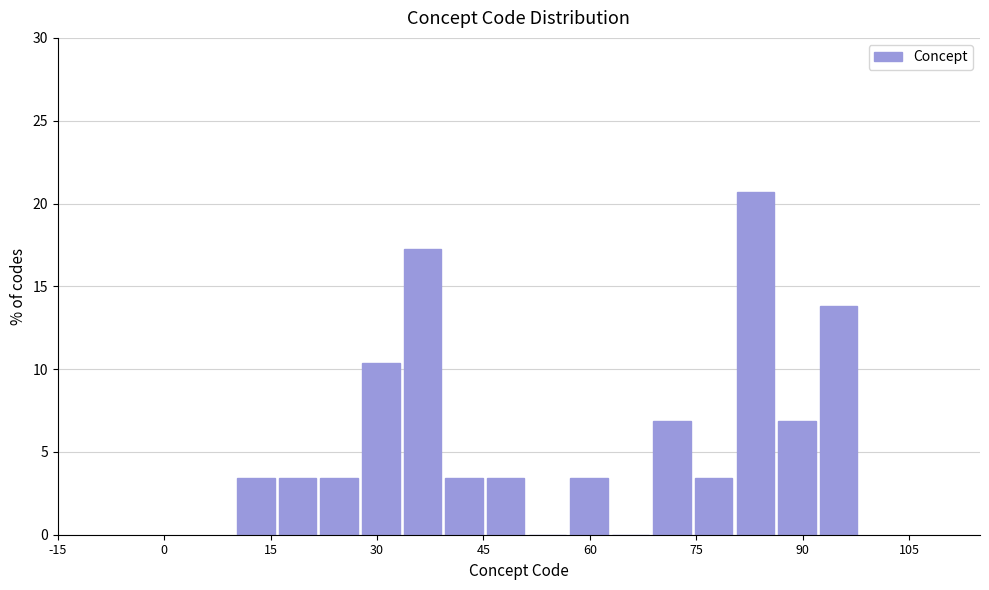

Read against the x-axis, roughly where is the centre of the tallest bar?

84